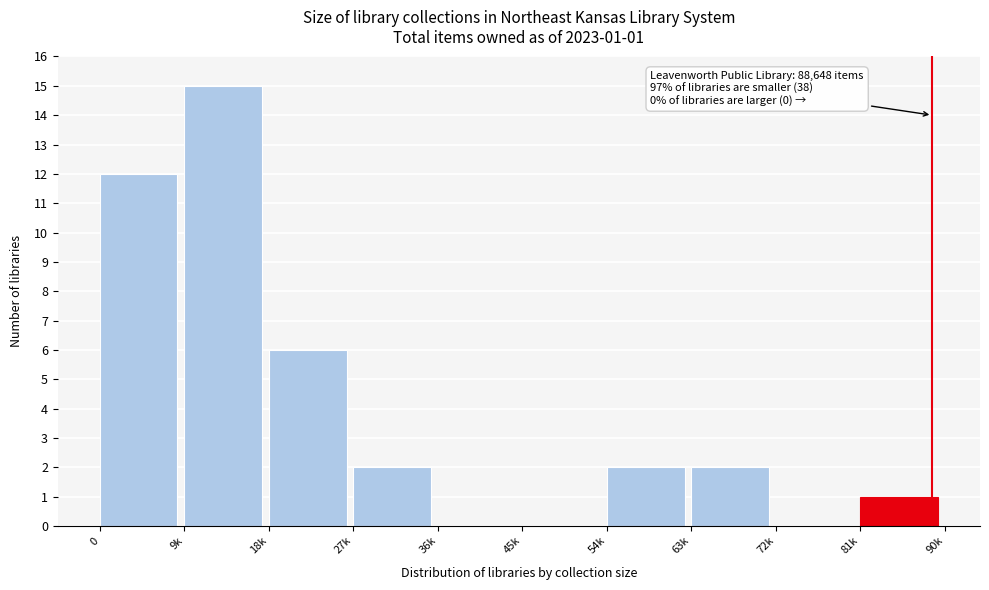

Reading right to left, transcribe all the data shown in this chart.

81k=1	72k=0	63k=2	54k=2	45k=0	36k=0	27k=2	18k=6	9k=15	0=12